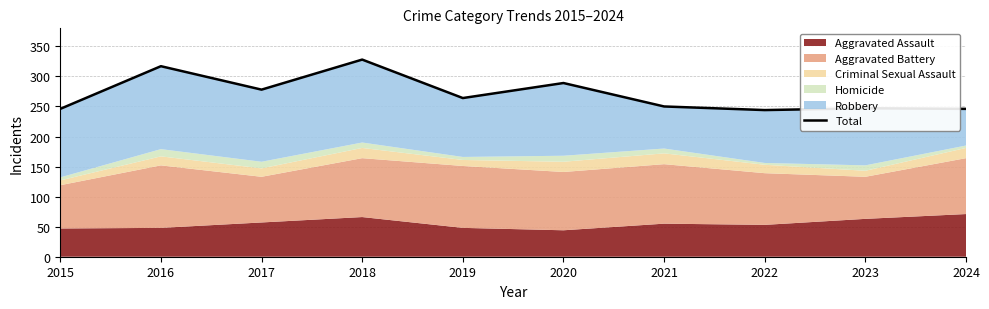

What is the ratio of the value at 2020 to the value at 2017?

1.0